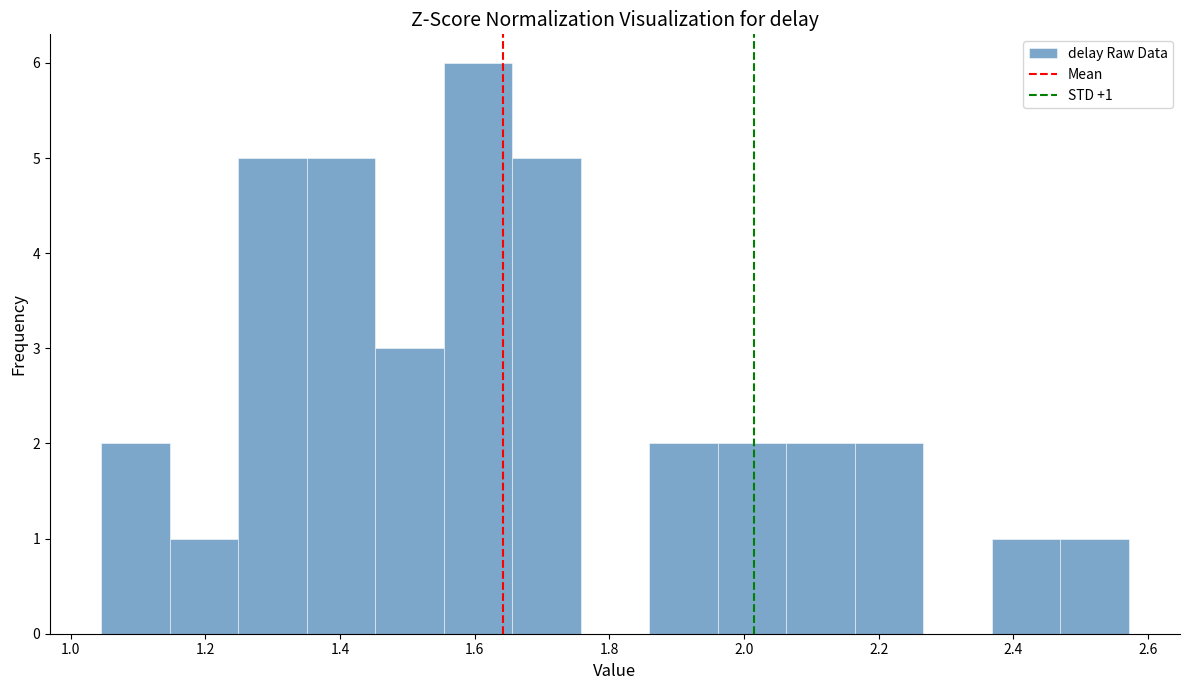

Which range on the x-axis has the tallest bar?

1.56 to 1.66